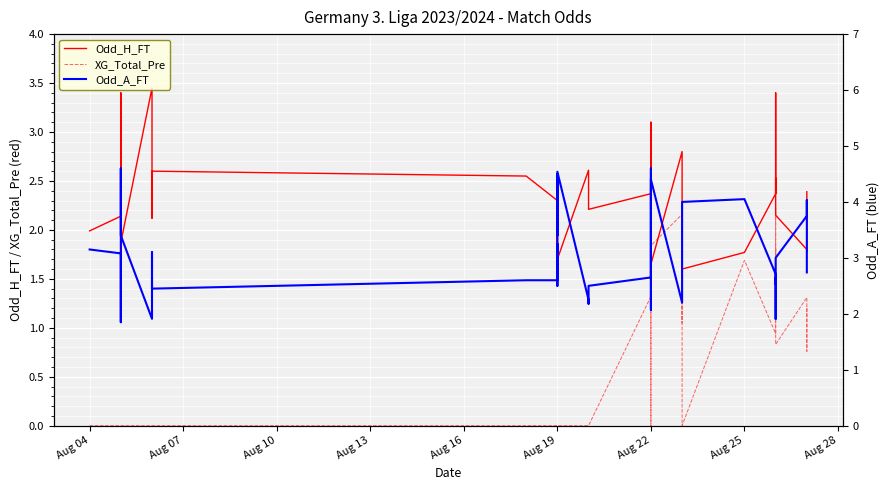

Which series has the largest range (max minus min)?

Odd_A_FT